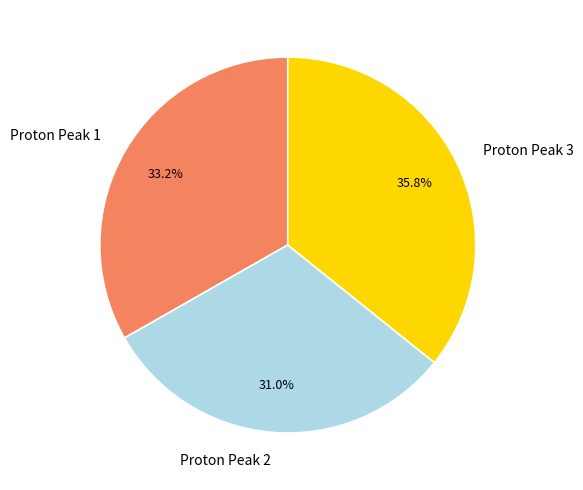

Is Proton Peak 2 the majority of the pie?

No